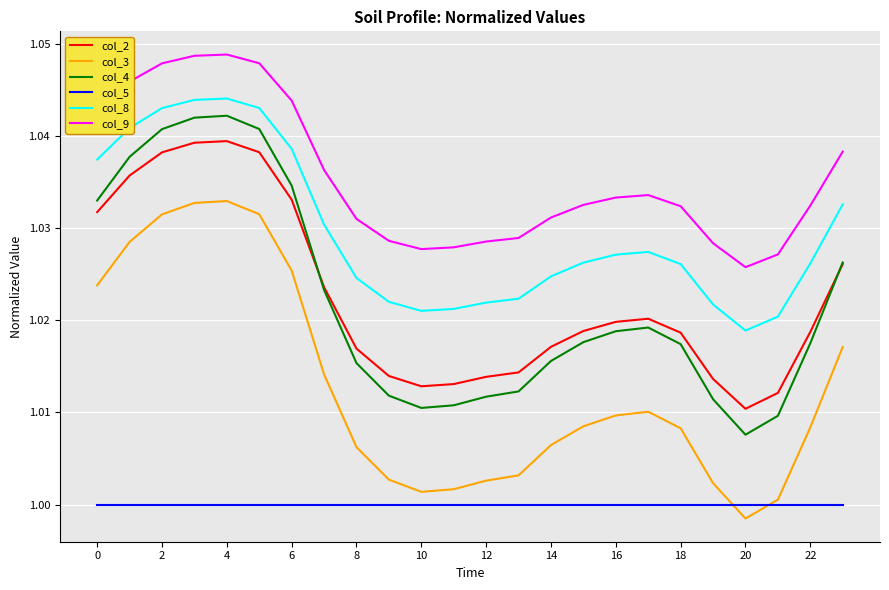

Which series has the largest total across all categories?

col_9